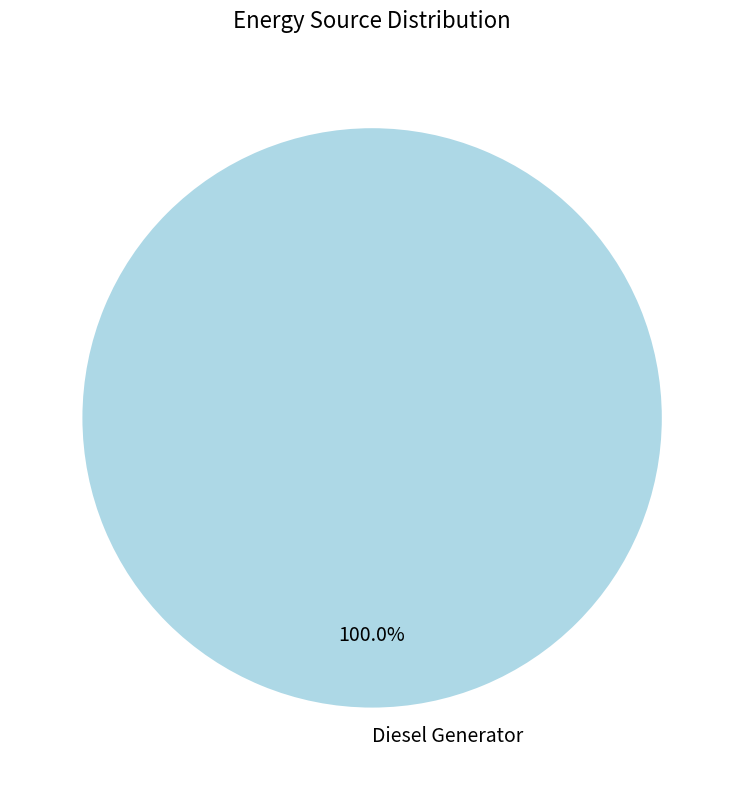

Is there any slice that represents more than half of the pie?

Yes